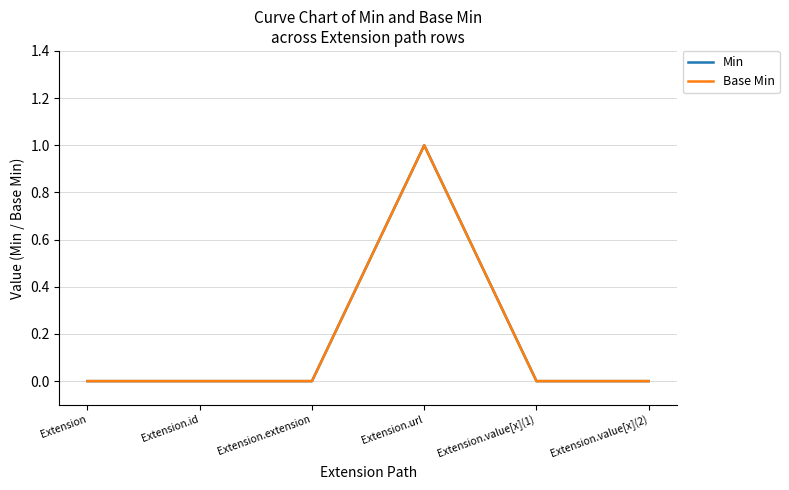

How many Min values are between 0 and 1?

6